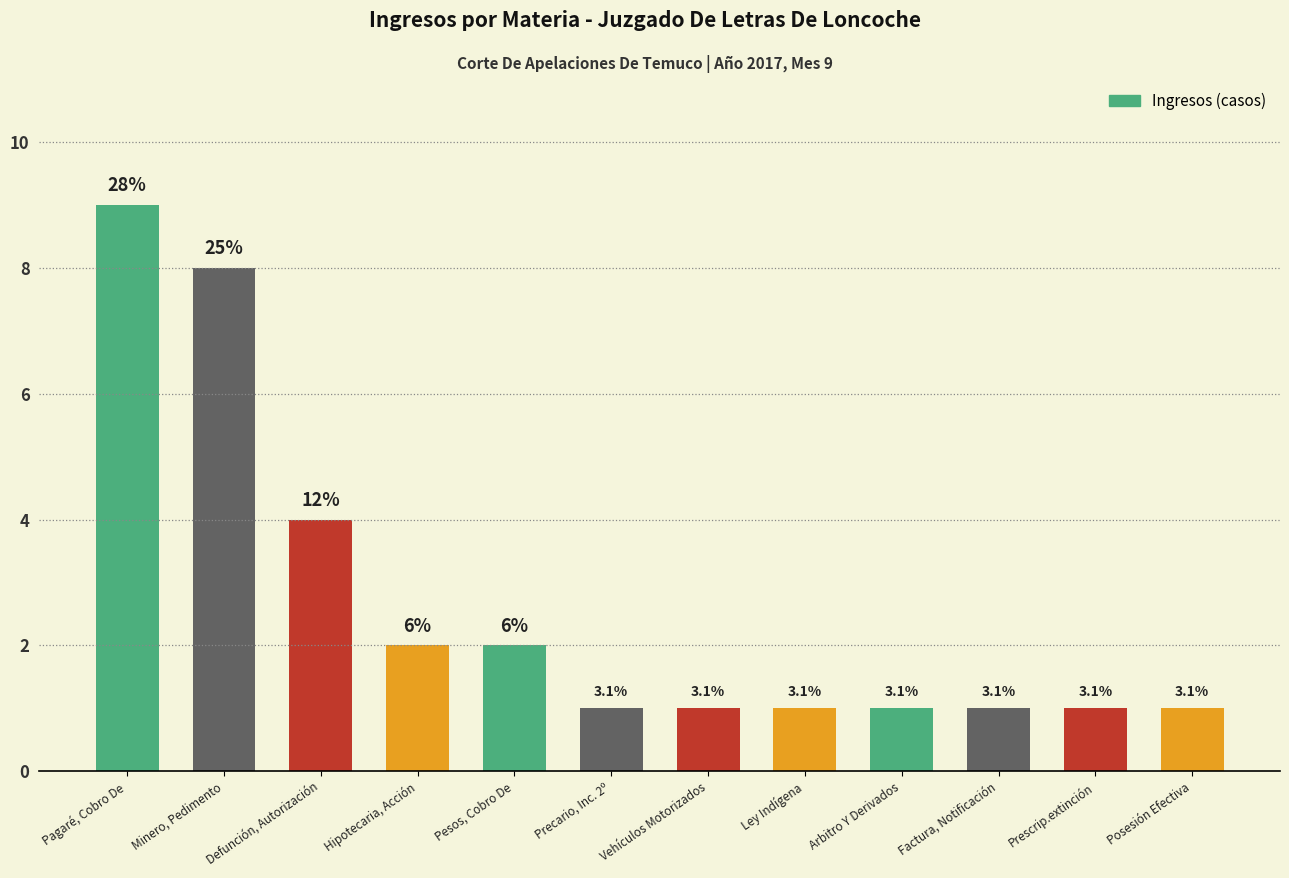

What is the smallest value displayed?

1